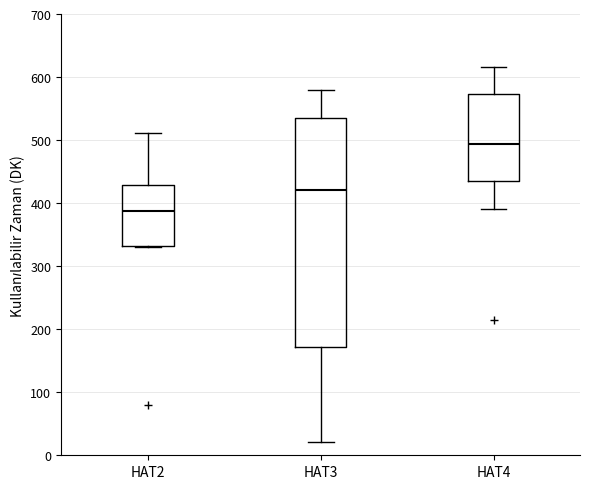

Where does the upper whisker of the box for HAT2 end on the y-axis? The values are not printed on the chart, so give them approximately, as read against the axis.

510